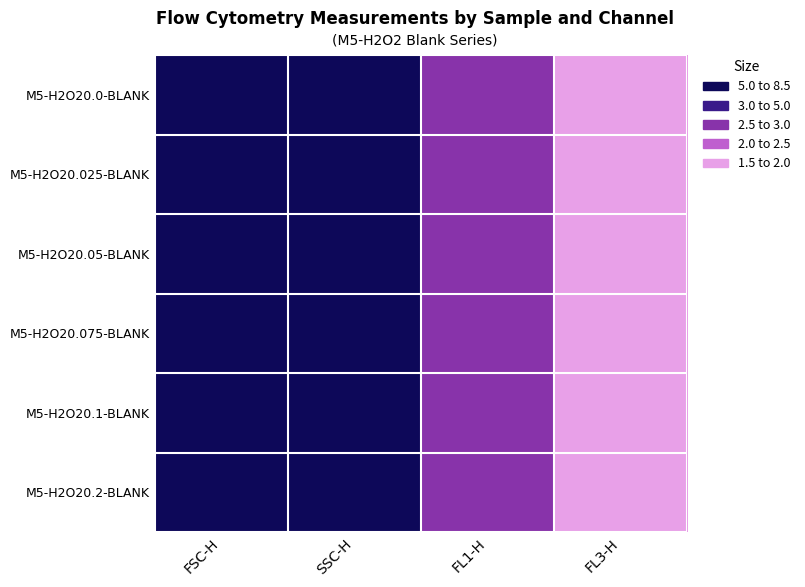

Reading left to right, what are all the values shown in this chart?

M5-H2O20.0-BLANK: FSC-H=7.6	SSC-H=8.0	FL1-H=2.5	FL3-H=1.7
M5-H2O20.025-BLANK: FSC-H=7.6	SSC-H=8.0	FL1-H=2.5	FL3-H=1.8
M5-H2O20.05-BLANK: FSC-H=7.6	SSC-H=8.0	FL1-H=2.6	FL3-H=1.8
M5-H2O20.075-BLANK: FSC-H=7.6	SSC-H=8.0	FL1-H=2.6	FL3-H=1.8
M5-H2O20.1-BLANK: FSC-H=7.5	SSC-H=8.0	FL1-H=2.6	FL3-H=1.8
M5-H2O20.2-BLANK: FSC-H=7.5	SSC-H=8.0	FL1-H=2.6	FL3-H=1.8